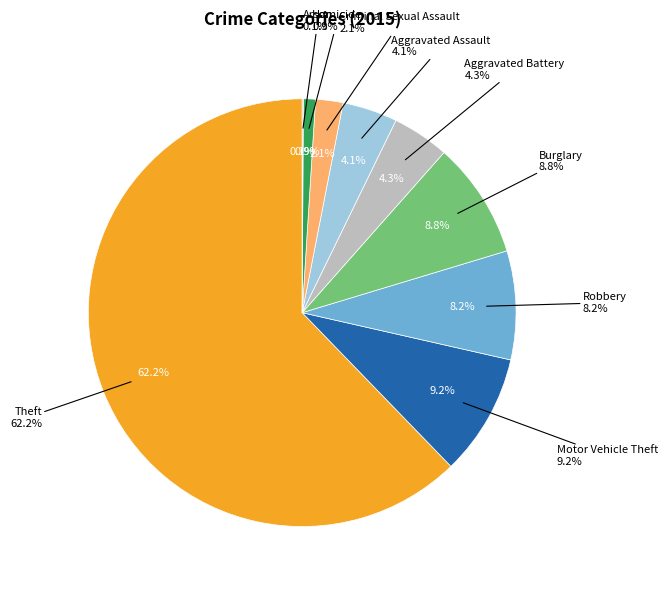

Is there a majority slice in this chart?

Yes